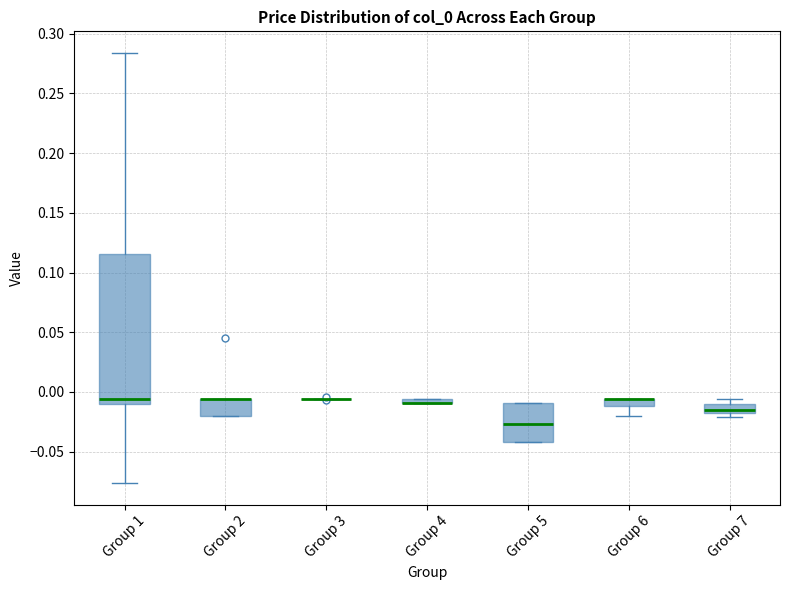

Which box is the tallest, from its lower edge to its upper edge?

Group 1